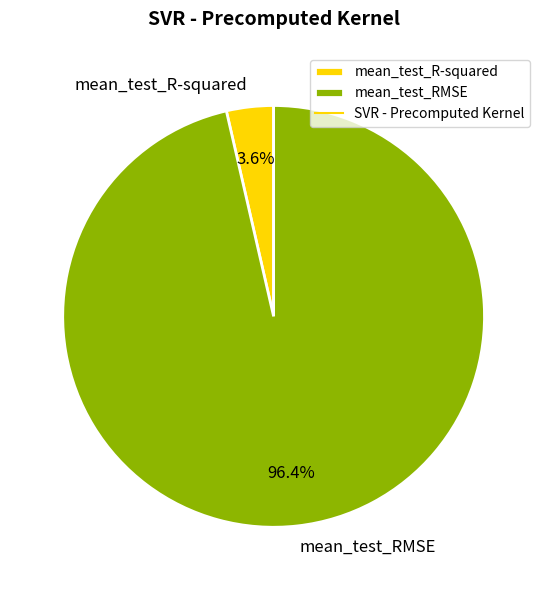

Combined, do mean_test_RMSE and mean_test_R-squared account for over 50%?

Yes